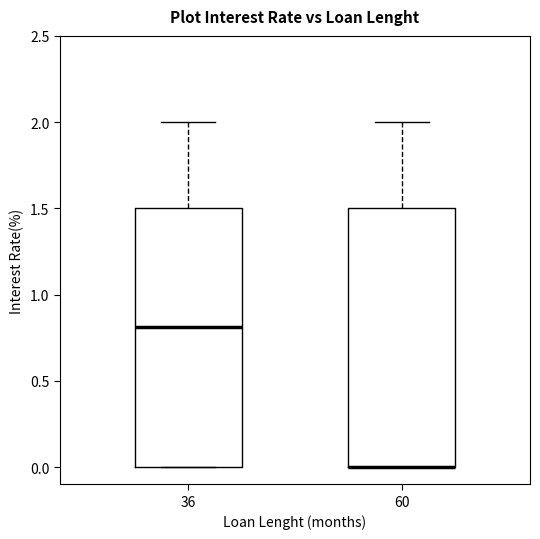

Reading left to right, read every box against the y-axis: the position of its median line, the range the box covers, and the ends of its whiskers. The values are not printed on the chart, so give them approximately, as read against the axis.

36: median 0.8, box 0.0 to 1.5, whiskers 0.0 to 2.0
60: median 0.0 (drawn on the box's lower edge), box 0.0 to 1.5, whiskers 0.0 to 2.0